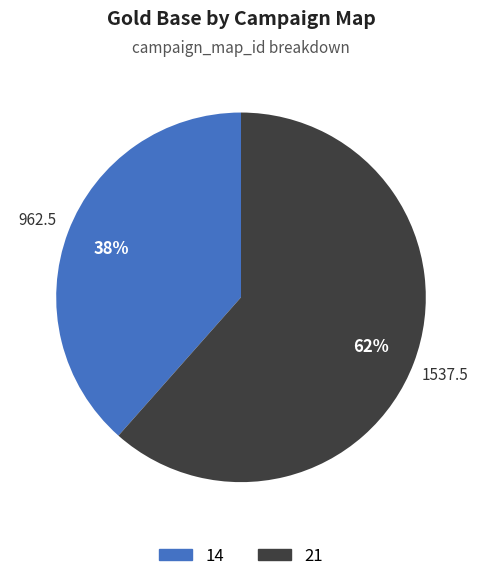

Between 21 and 14, which is larger?

21